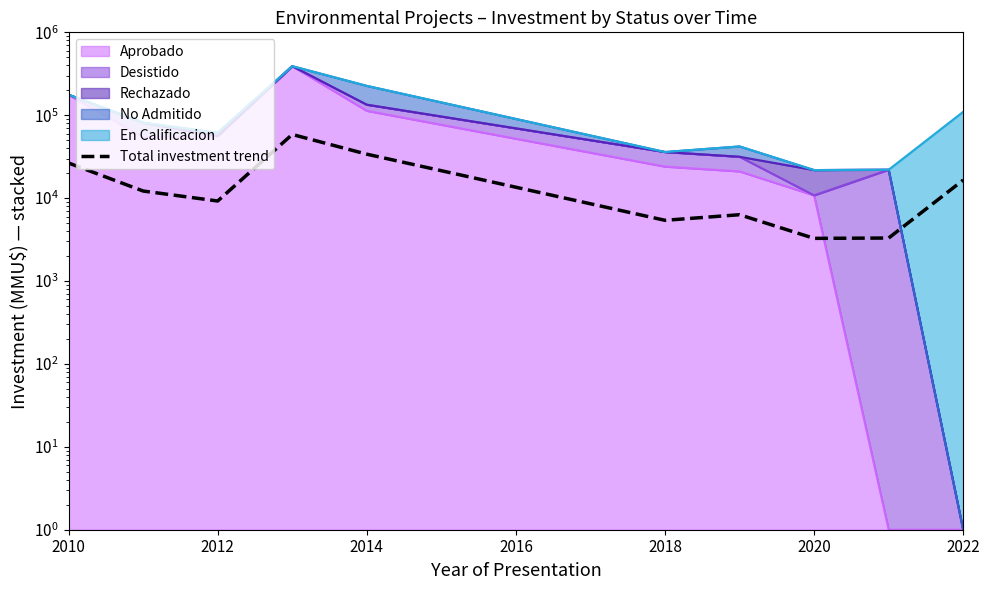

How many values are below 12183?

5